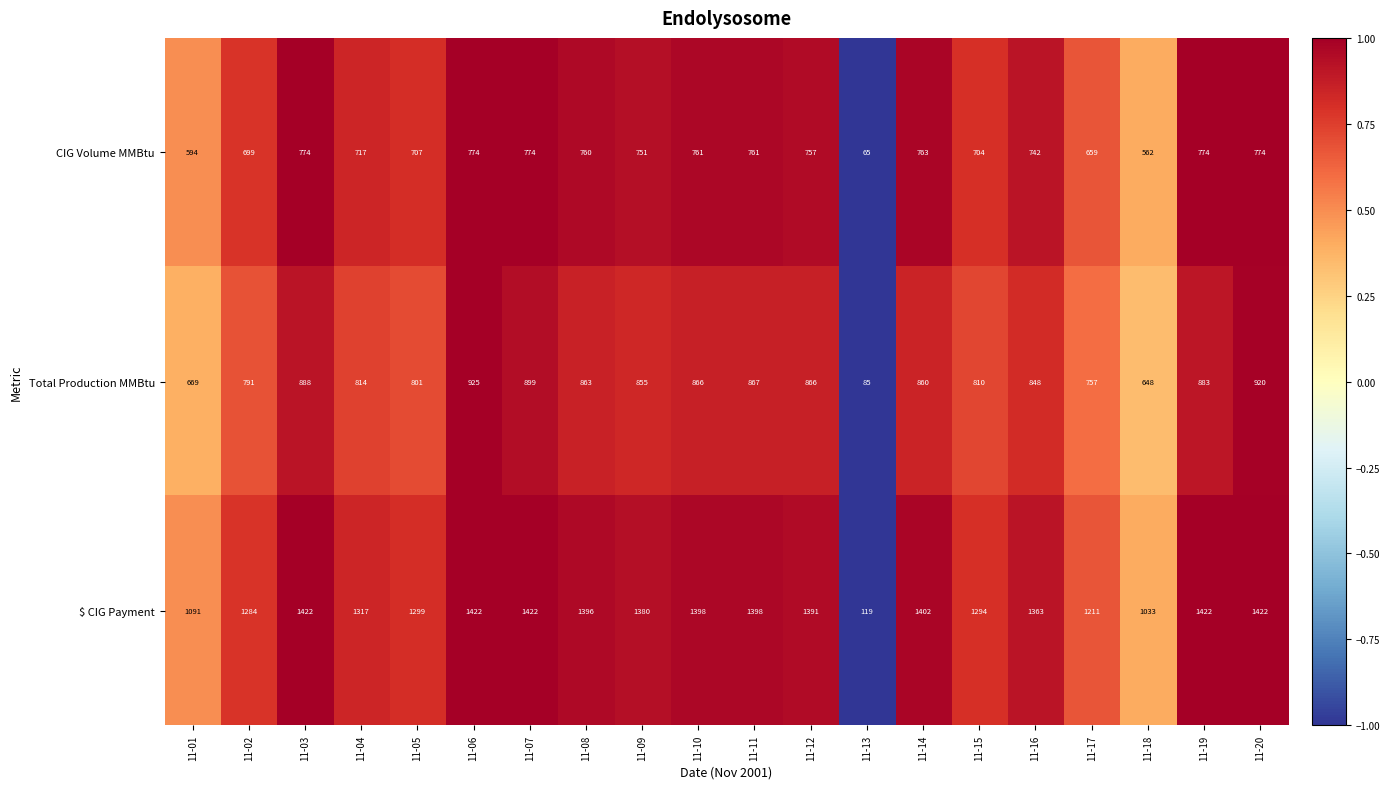

Which category has the highest value in the Total Production MMBtu series?

11-06